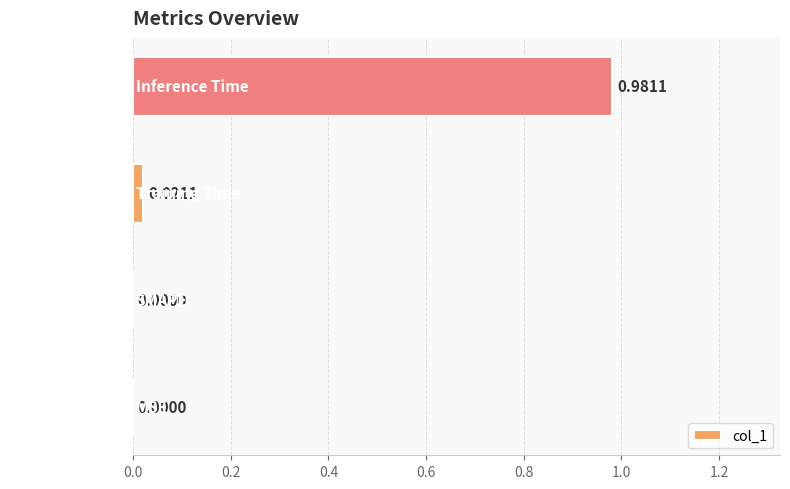

Between MSE and Inference Time, which is larger?

Inference Time